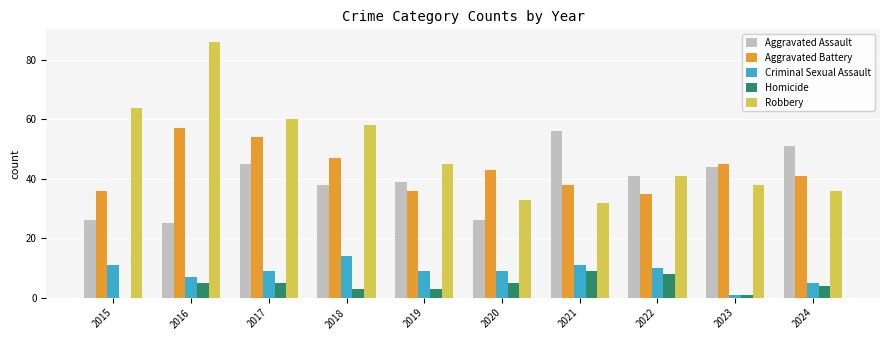

Reading right to left, transcribe all the data shown in this chart.

Aggravated Assault: 51	44	41	56	26	39	38	45	25	26
Aggravated Battery: 41	45	35	38	43	36	47	54	57	36
Criminal Sexual Assault: 5	1	10	11	9	9	14	9	7	11
Homicide: 4	1	8	9	5	3	3	5	5	0
Robbery: 36	38	41	32	33	45	58	60	86	64